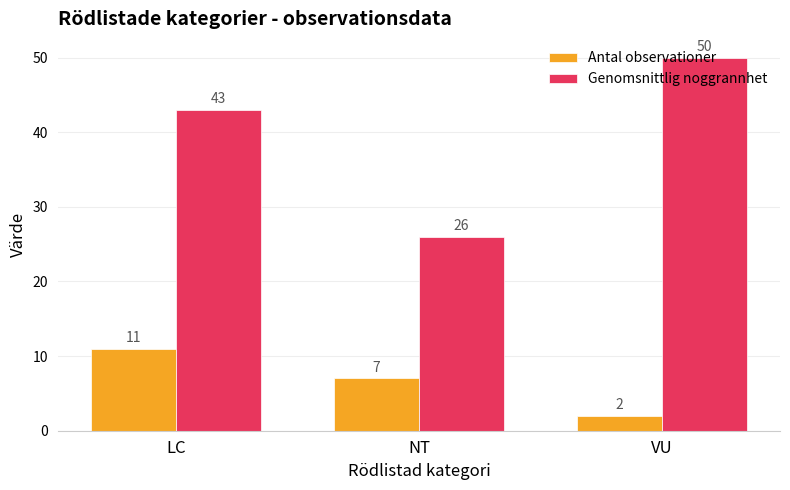

Is the value of Antal observationer at NT greater than the value of Genomsnittlig noggrannhet at LC?

No